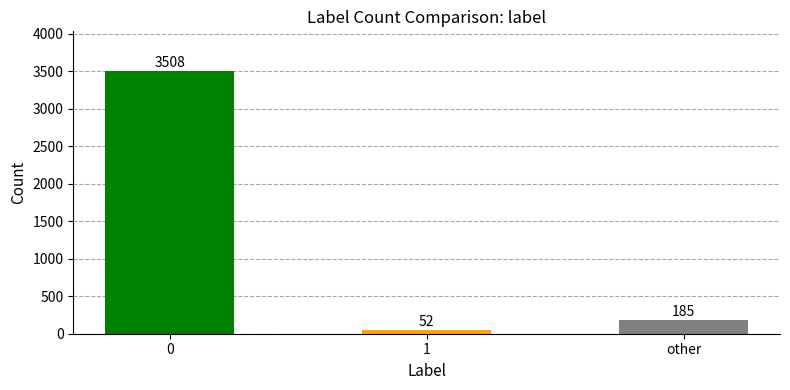

Which category has the lowest value across all series?

1